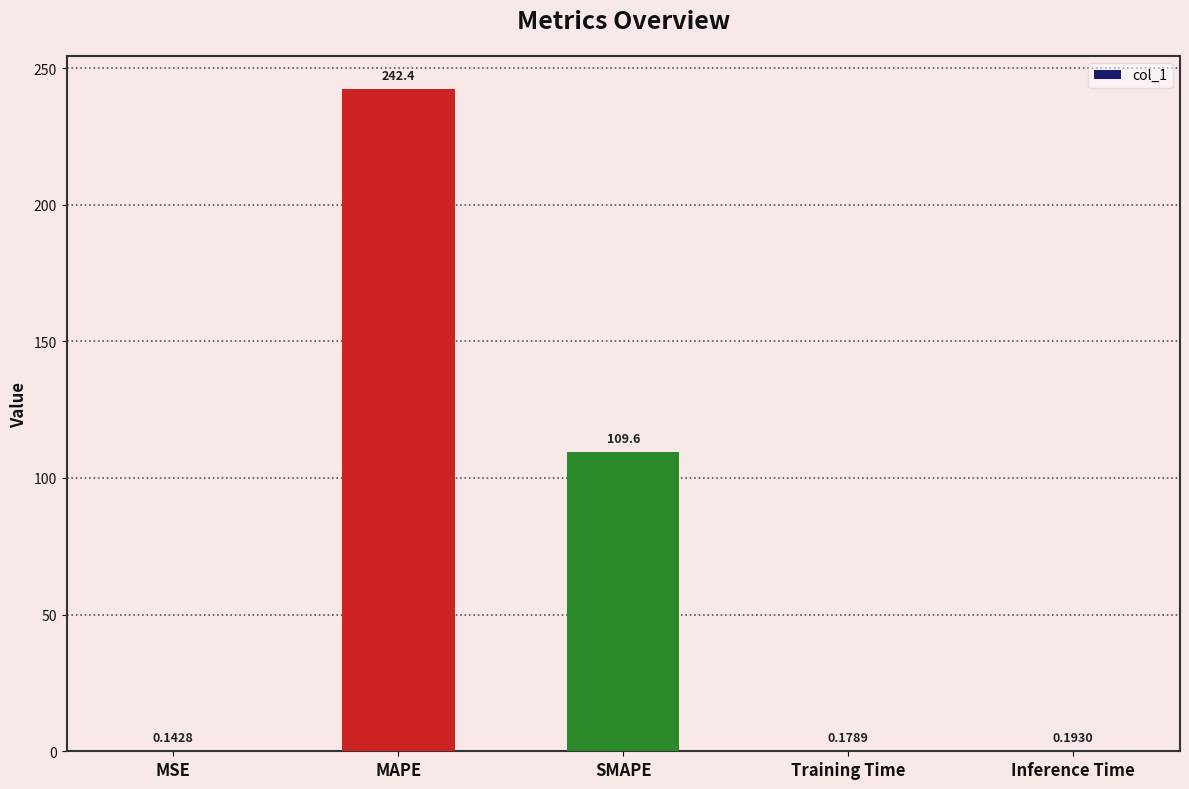

What is the sum of all values?

352.5